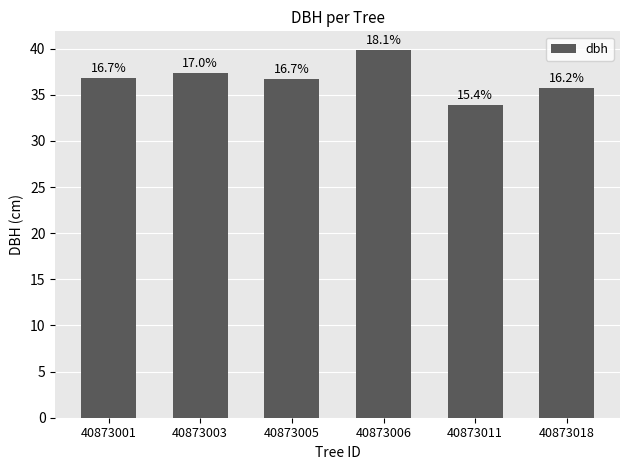

Where does the data first go above 36?

40873001